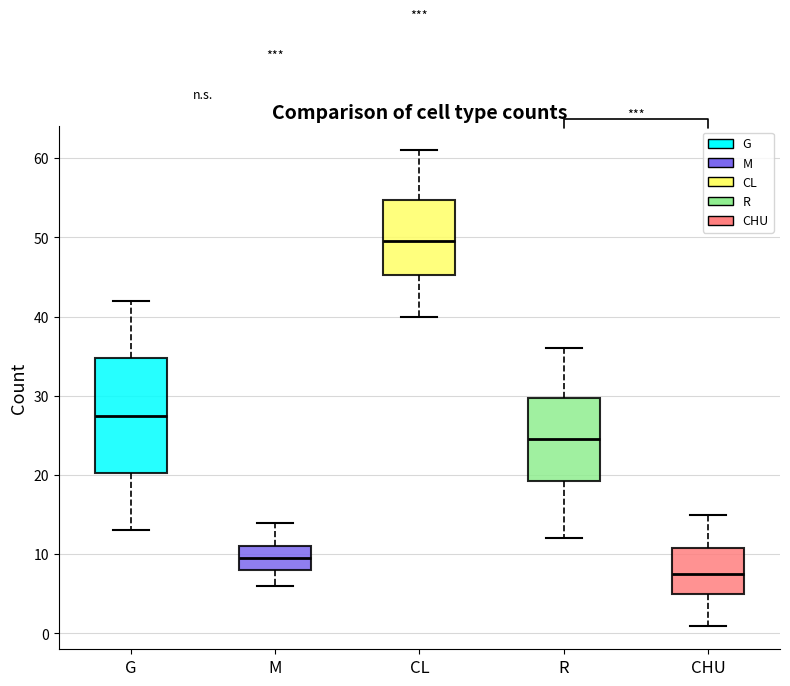

Which box is the tallest, from its lower edge to its upper edge?

G